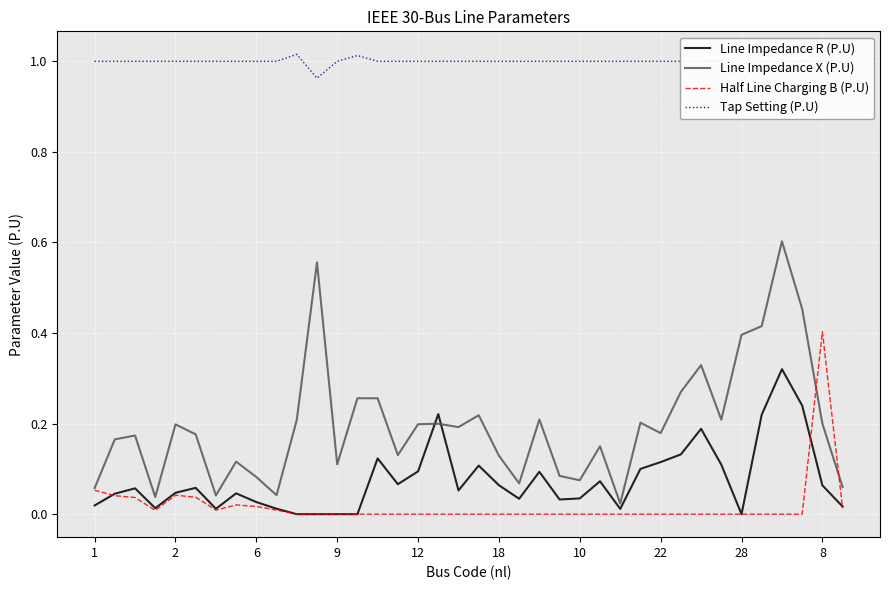

What is the sum of all Tap Setting (P.U) values?

37.9